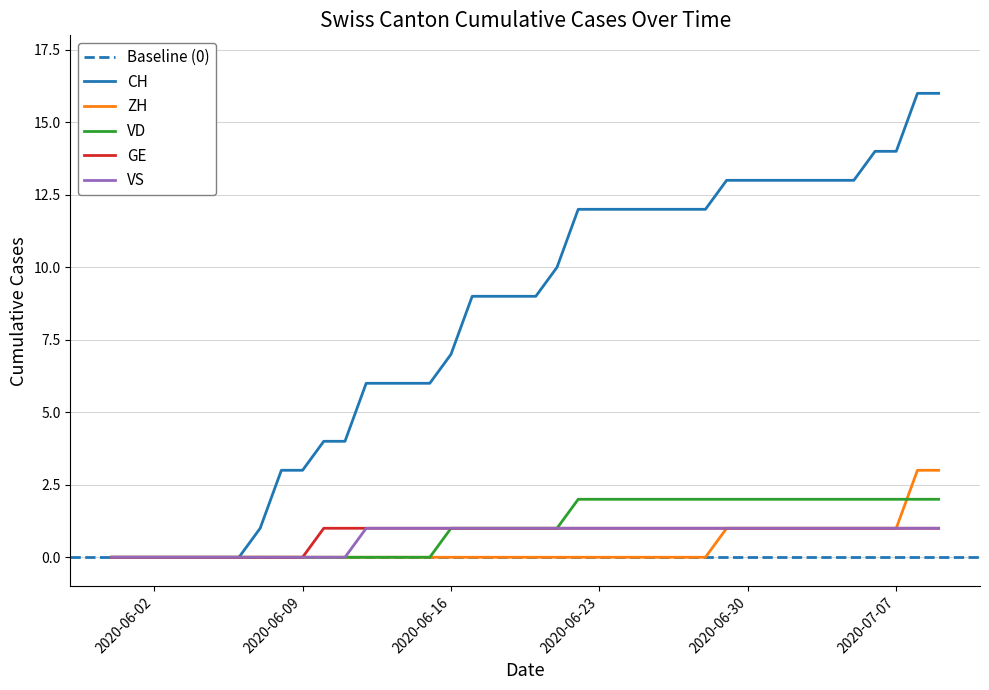

How many values in ZH are above zero?

11